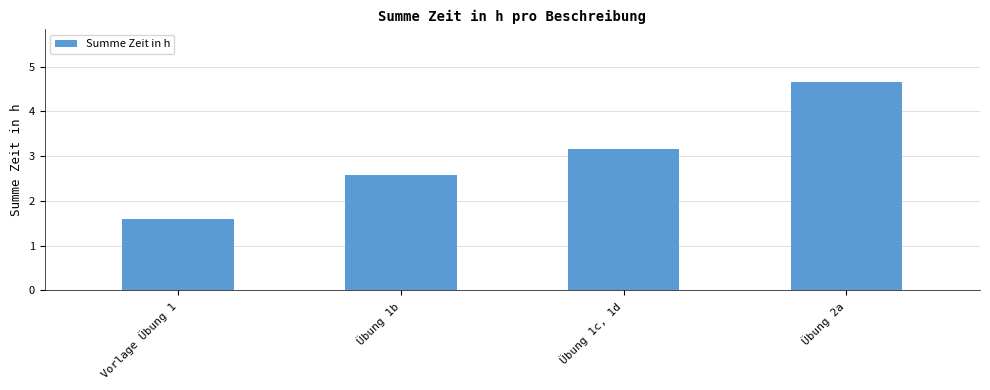

What is the label of the 3rd bar from the right?

Übung 1b